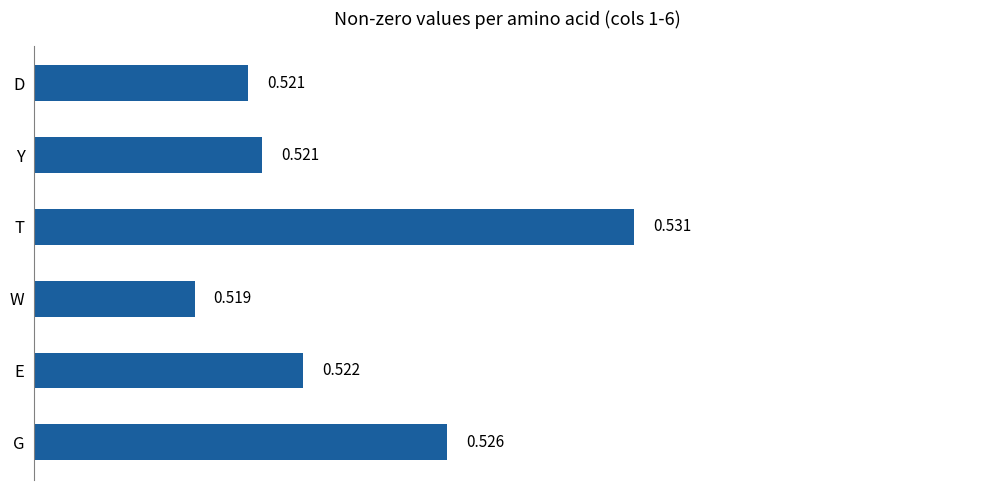

At which label is the value closest to 0?

W